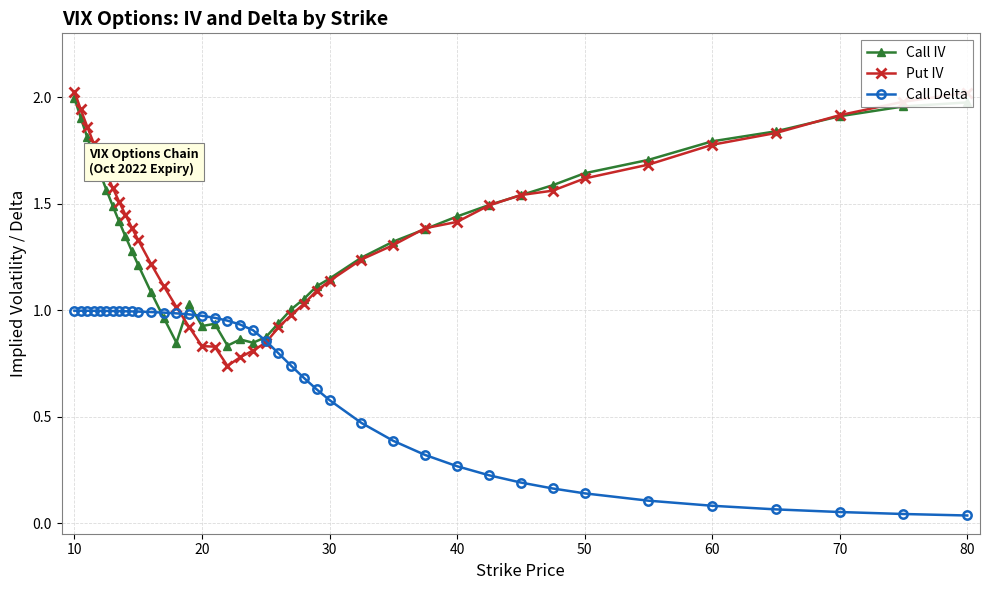

Which series has the widest spread of values?

Put IV